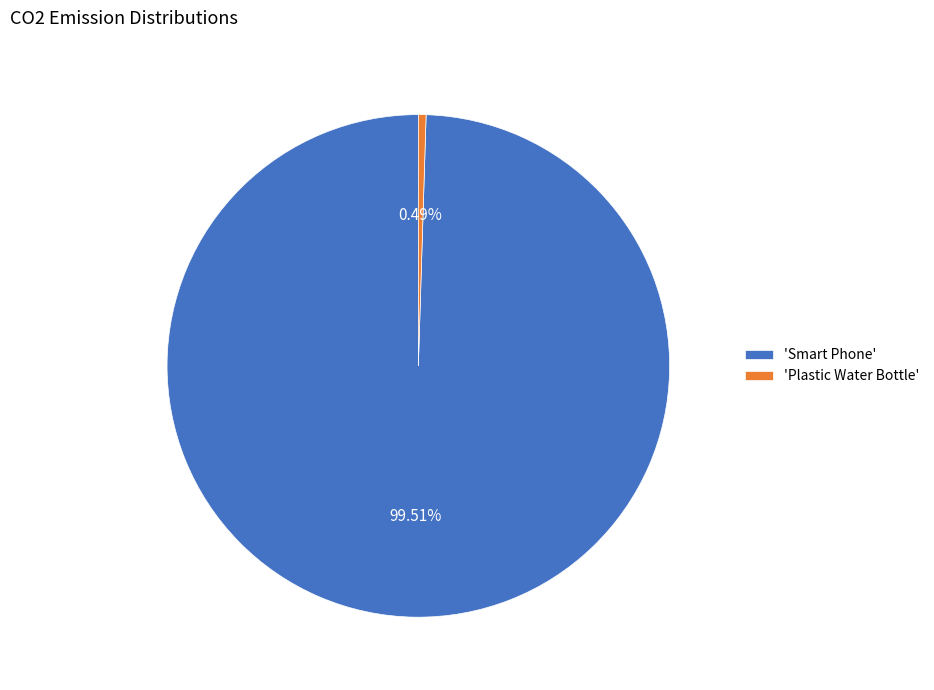

To the nearest percent, what is the difference between the largest and smallest slice percentages?

99%